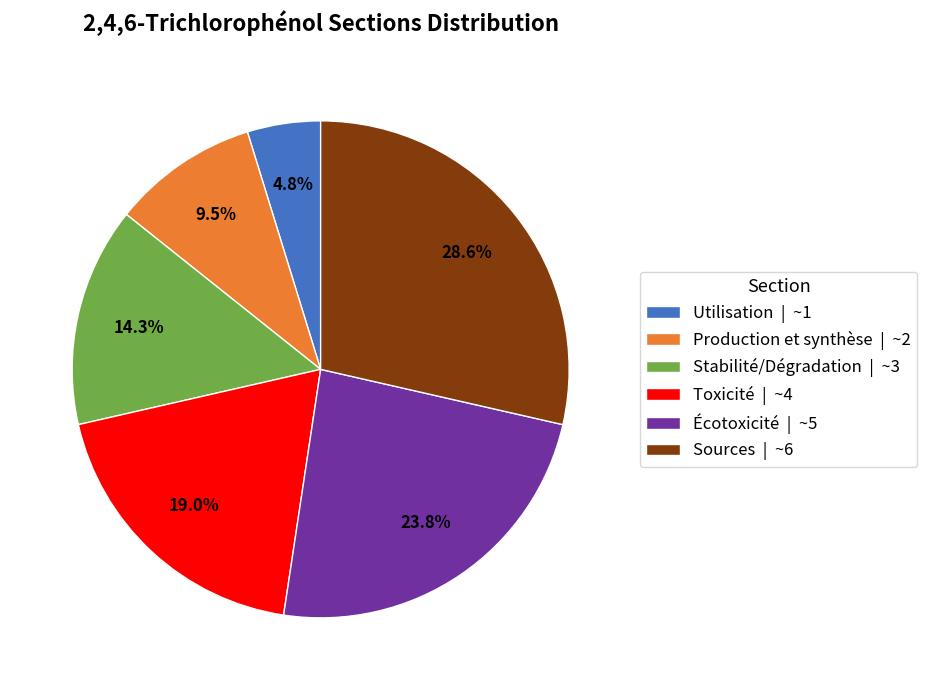

Does any single category account for the majority?

No